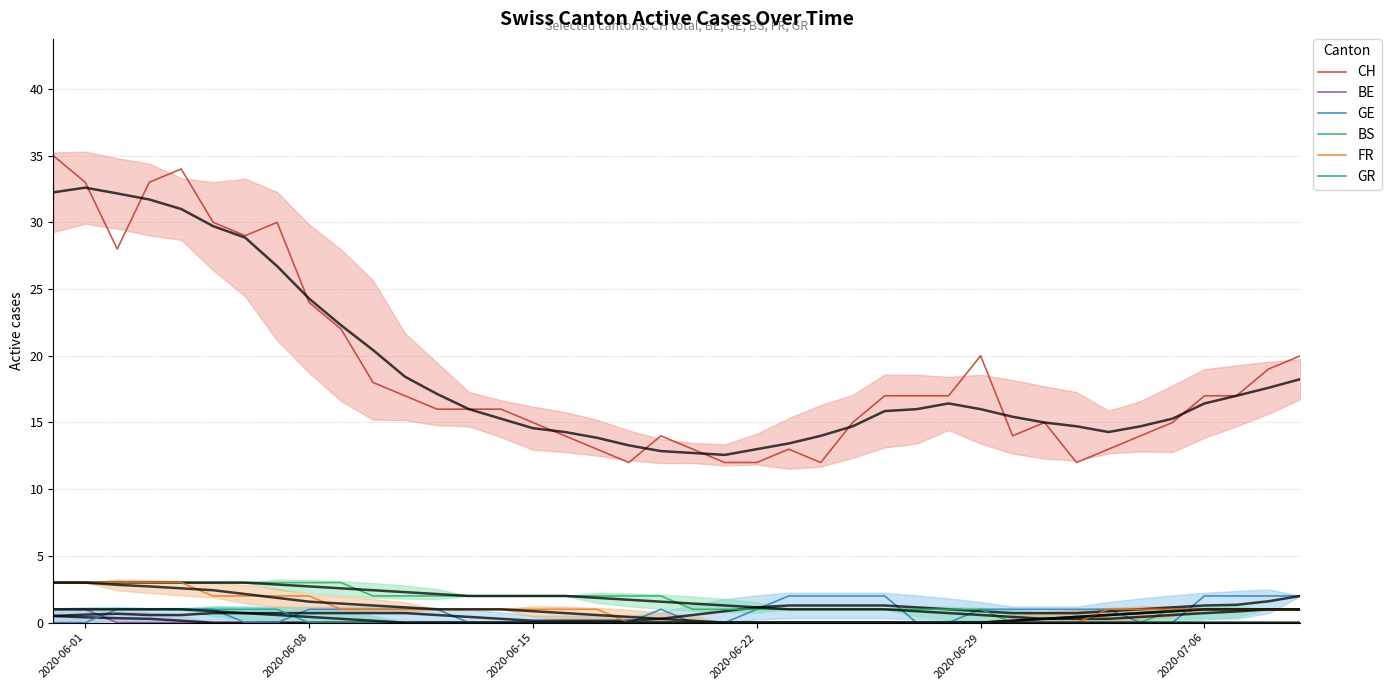

What is the minimum value for CH?

12